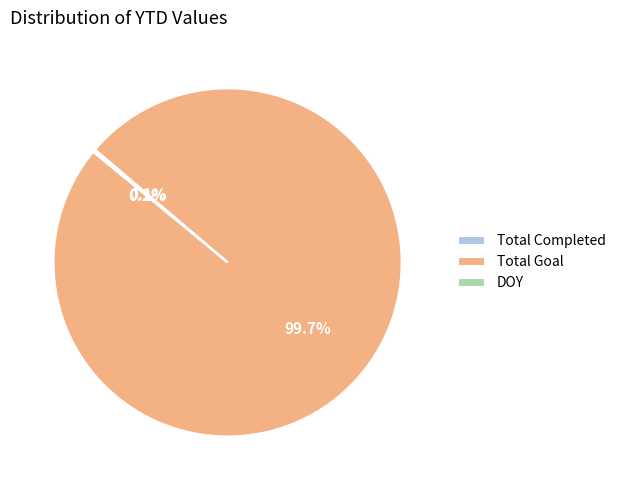

The Total Goal slice represents 100% of the pie. True or false?

True